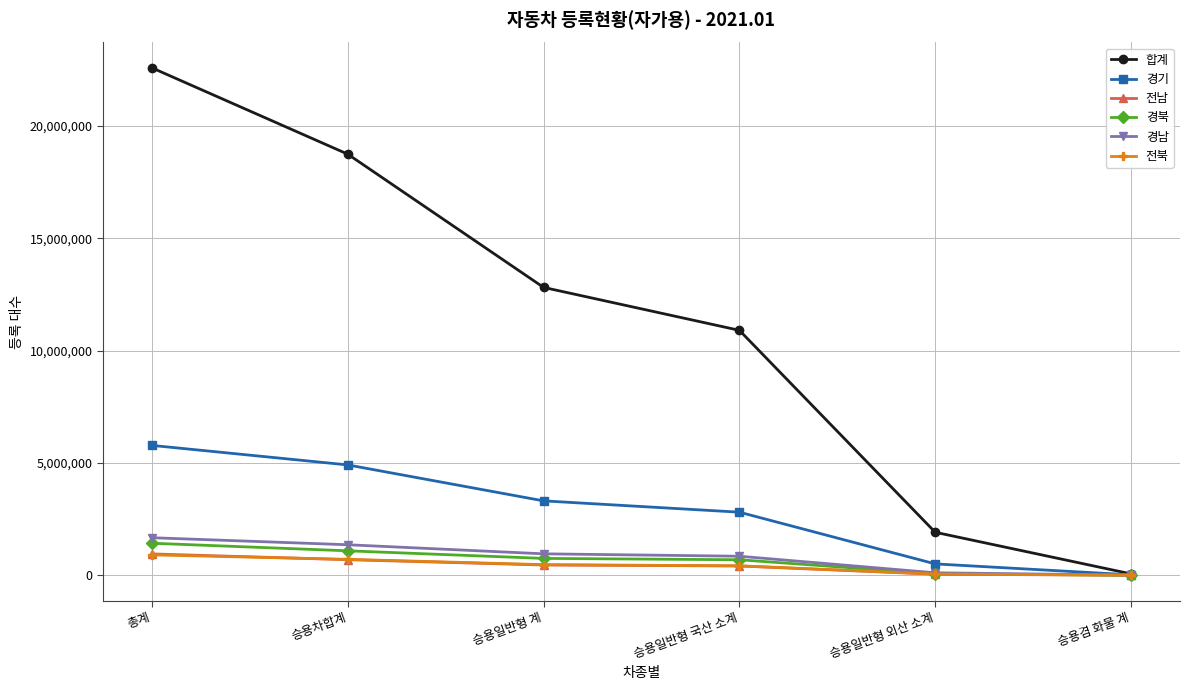

Does the chart have visible grid lines?

Yes